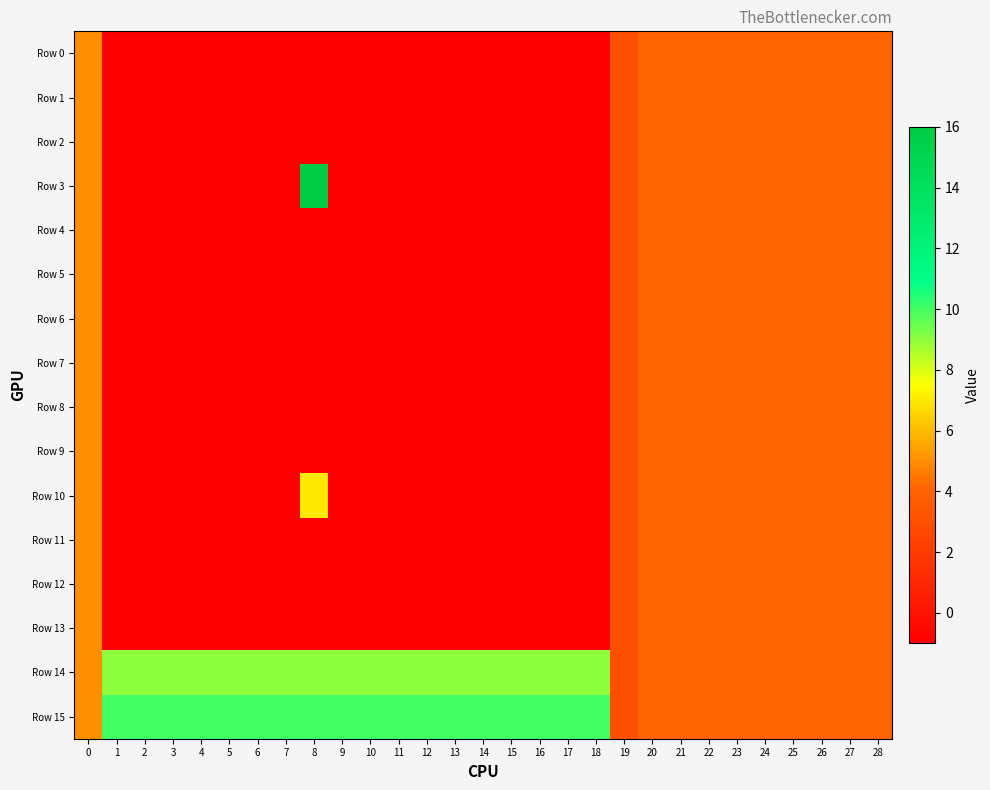

Which series changed the most between 9 and 14?

Row 0